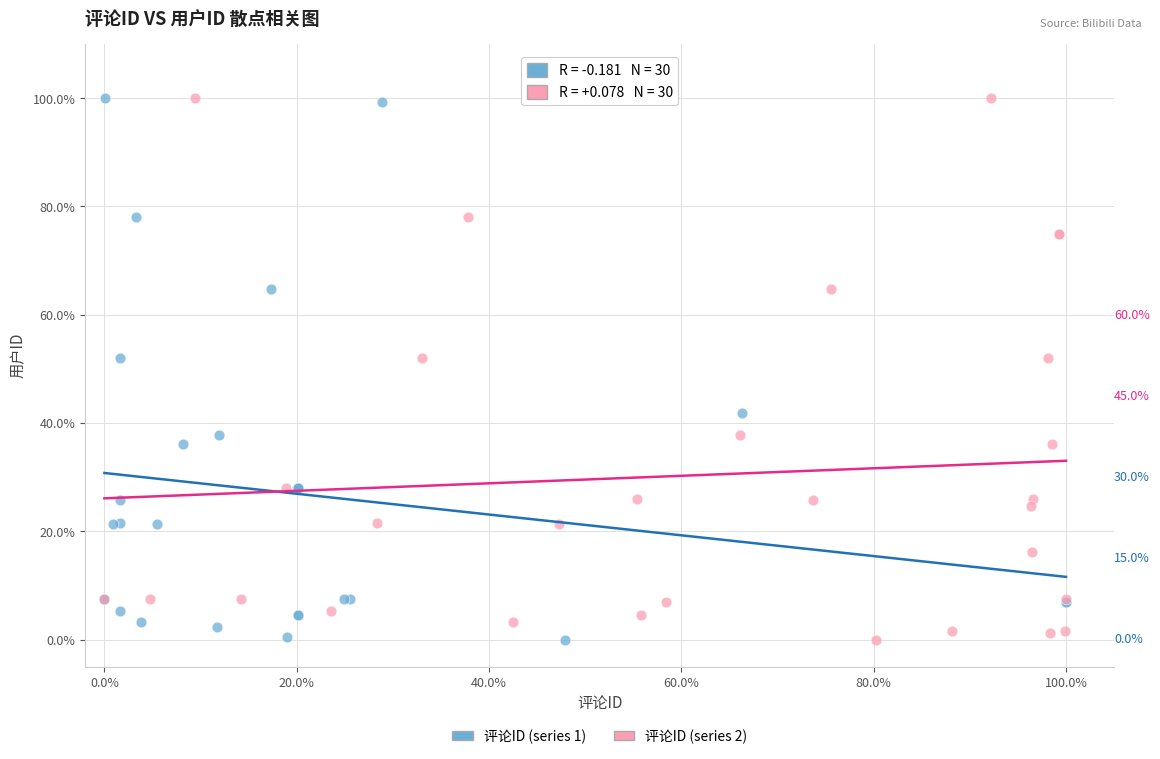

What are all the series names shown in the legend?

评论ID (series 1), 评论ID (series 2)